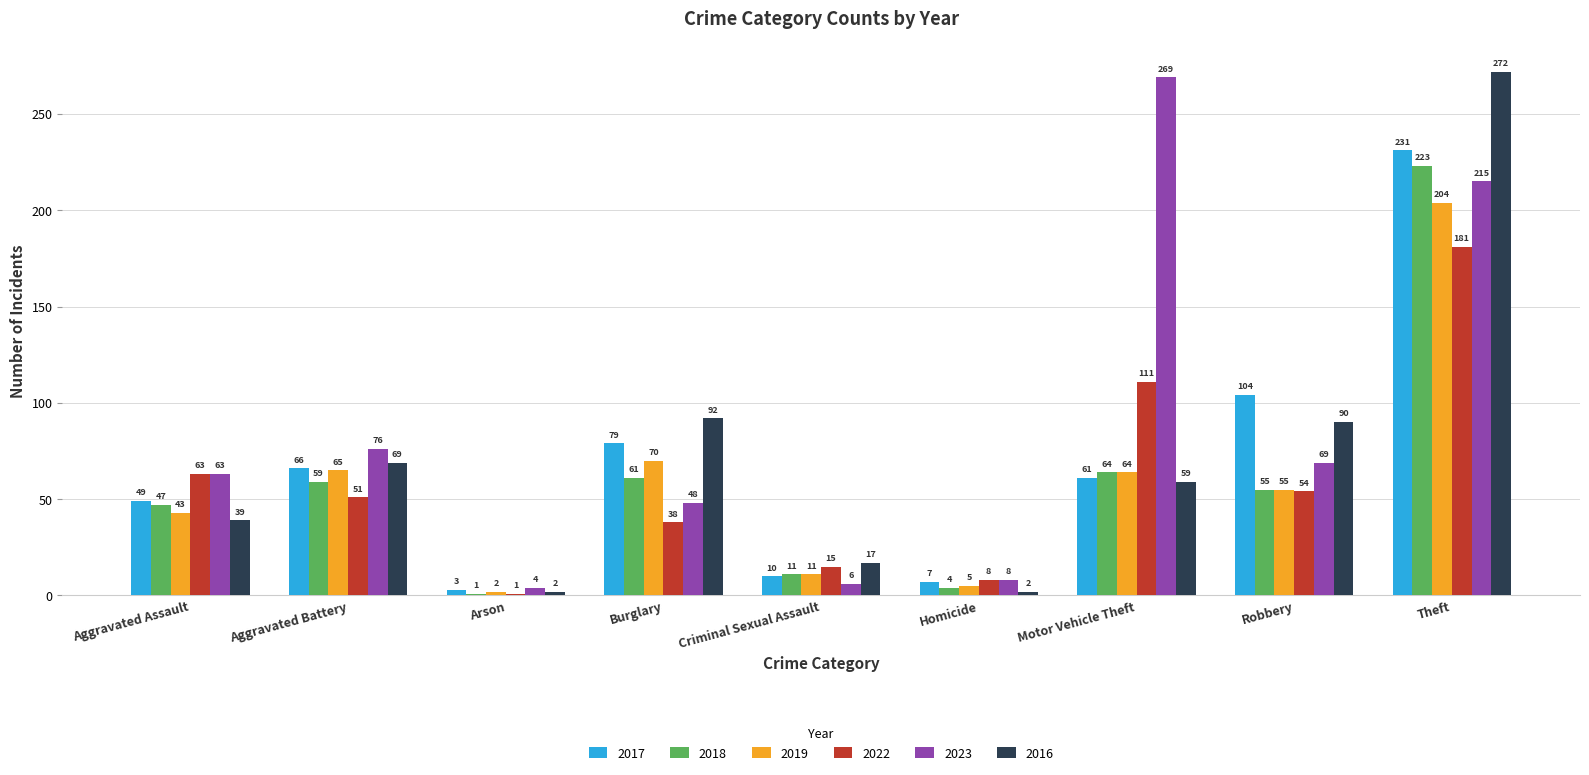

What position from the left is Motor Vehicle Theft?

7